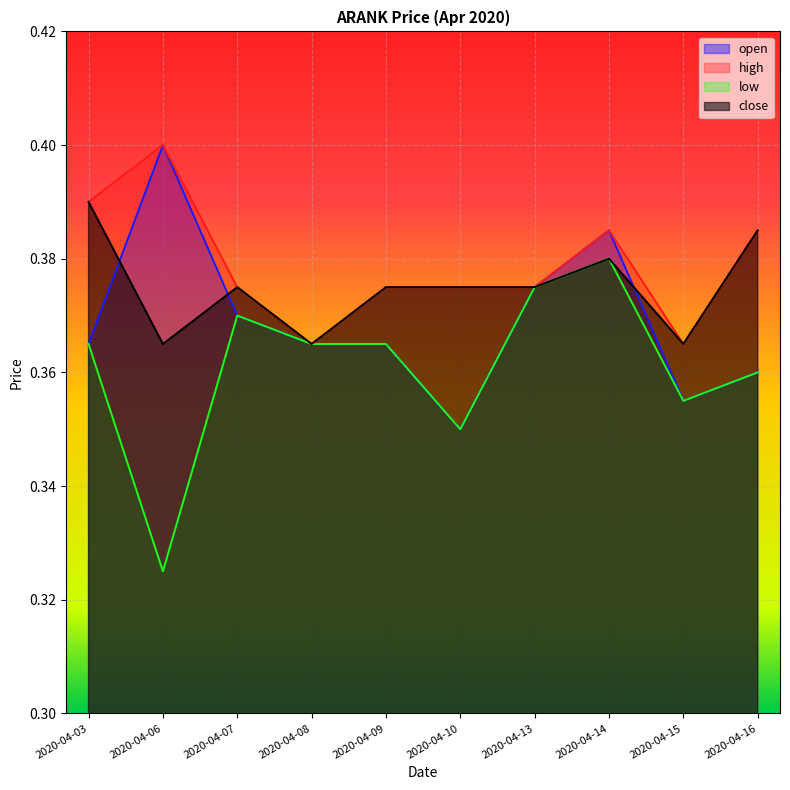

What is the maximum value shown in the chart?

0.4